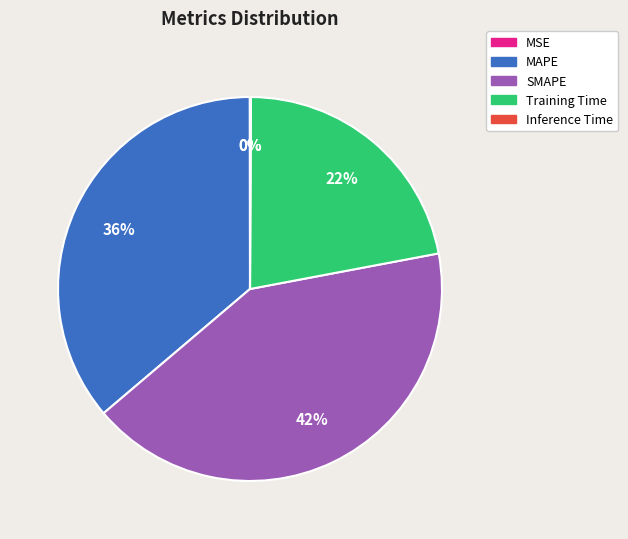

To the nearest percent, what is the difference between the largest and smallest slice percentages?

42%